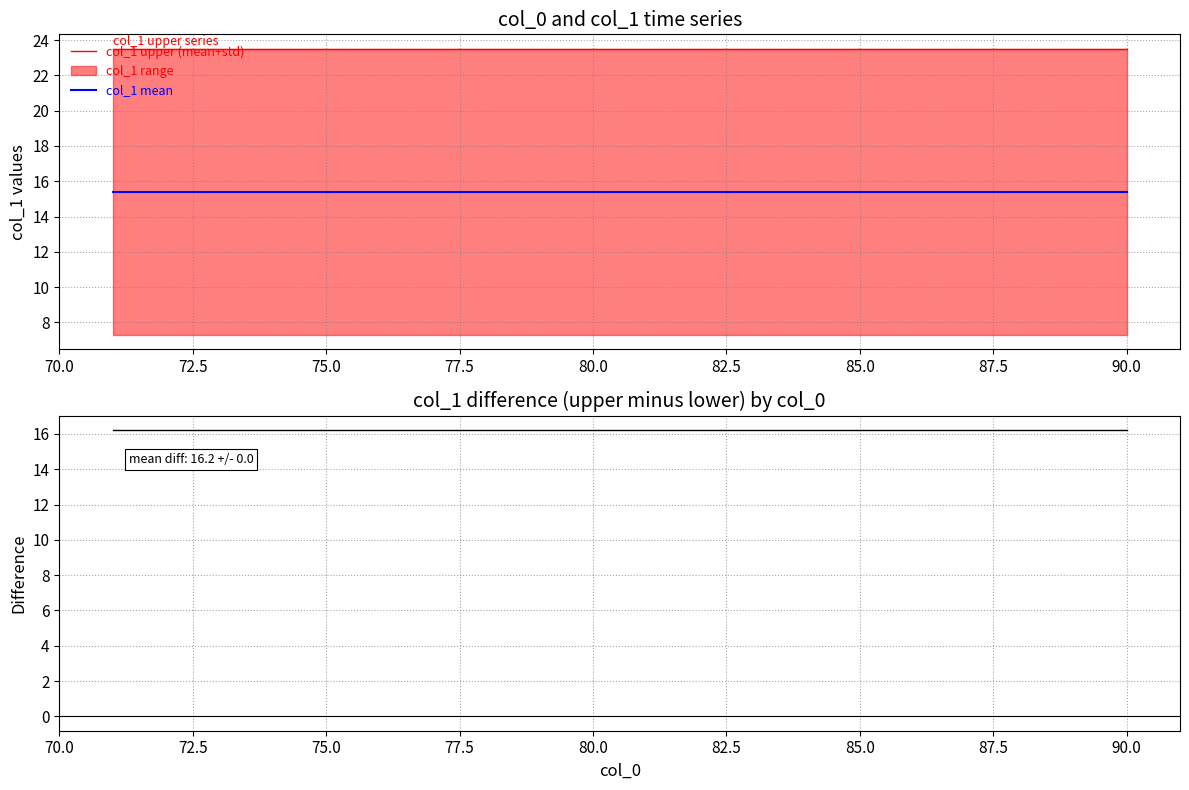

Count the number of categories in the chart.

20